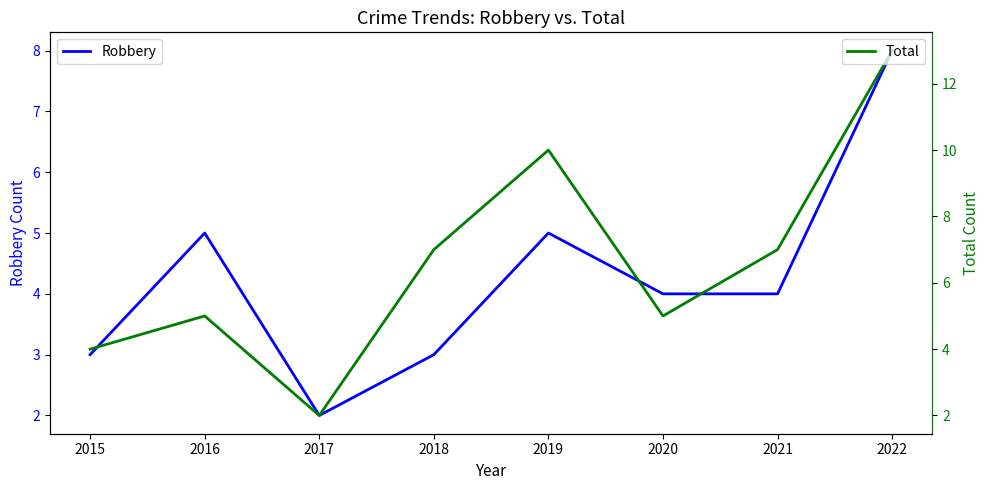

True or false: Robbery has a value of 7 at 2019.

False